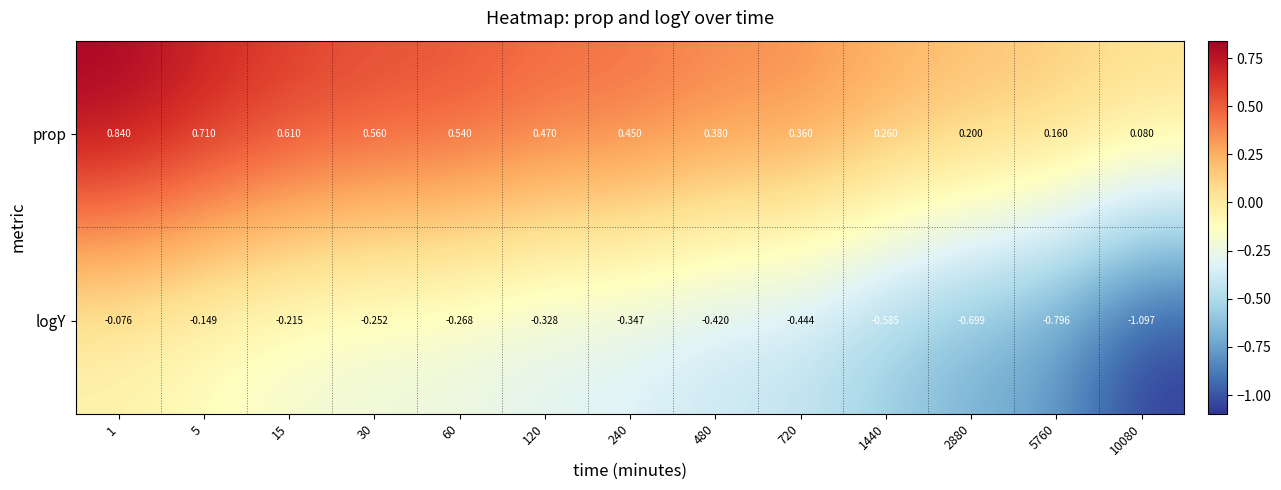

Is the value of logY at 480 greater than the value of prop at 10080?

No